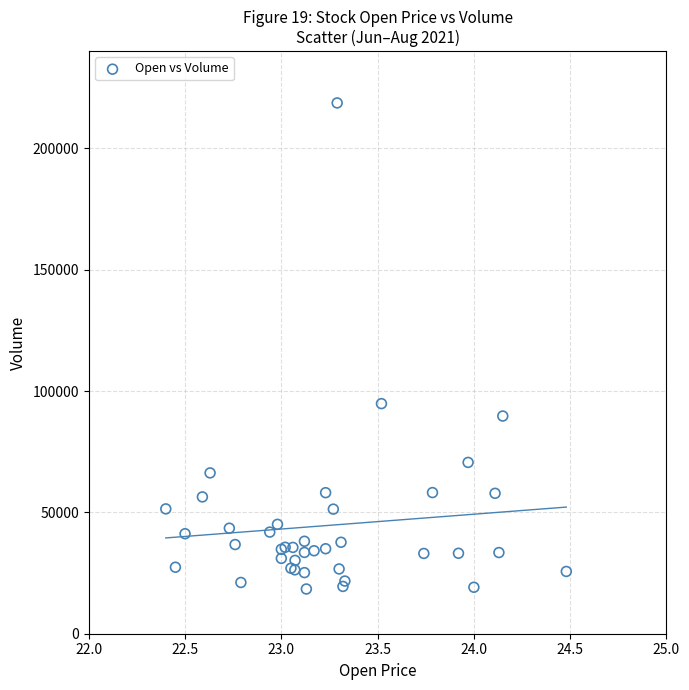

What Y value in the scatter plot is closest to 118556?

94801